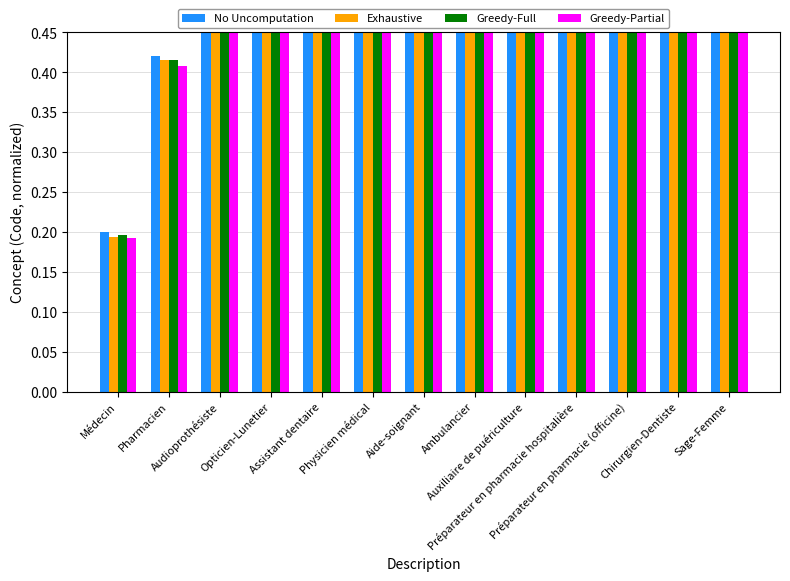

Are the bars grouped side by side (vs. stacked)?

Yes